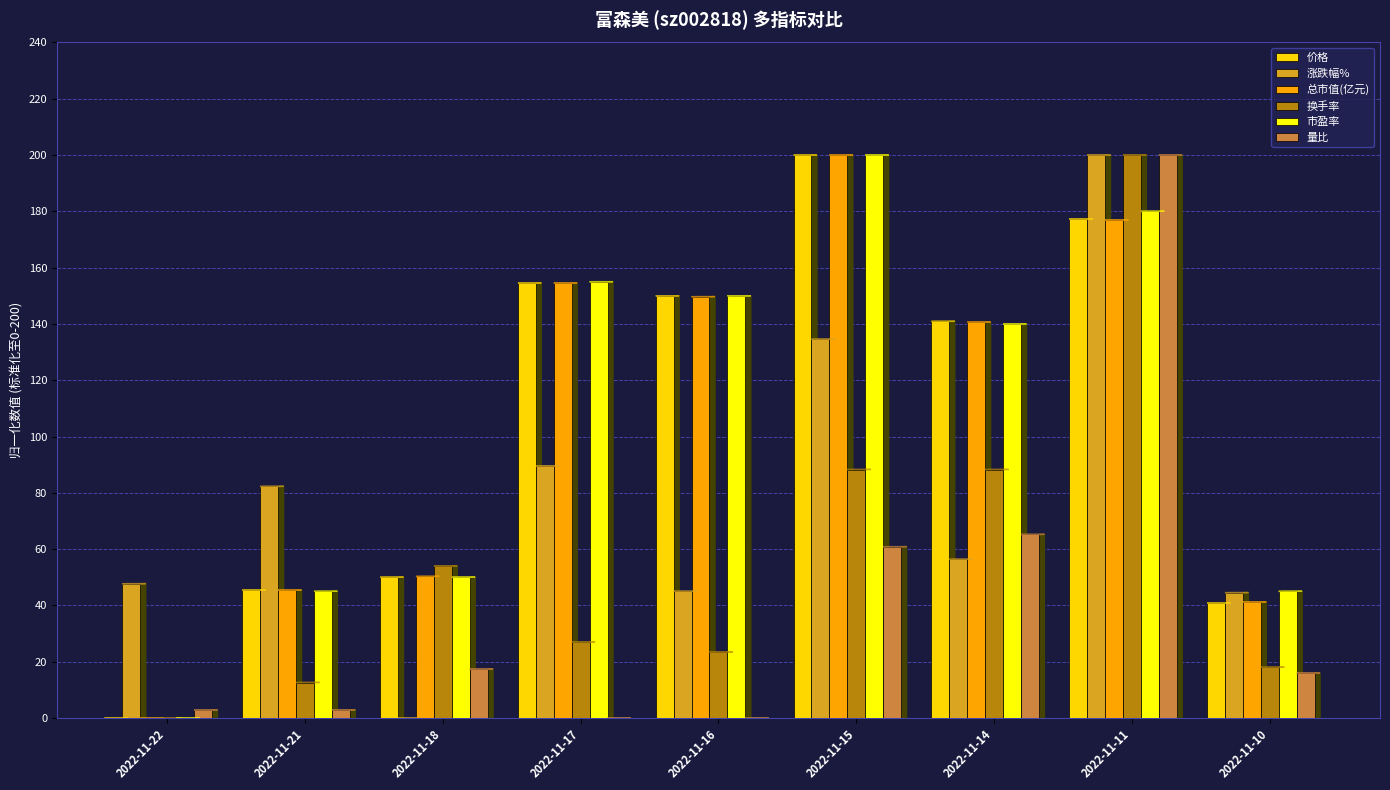

How many categories are shown in the chart?

9